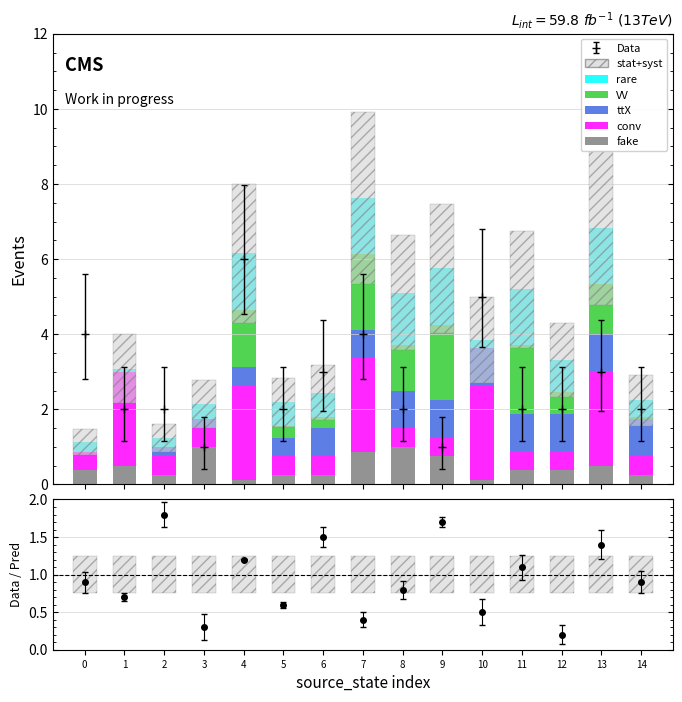

What is the average value of the conv series?

1.2